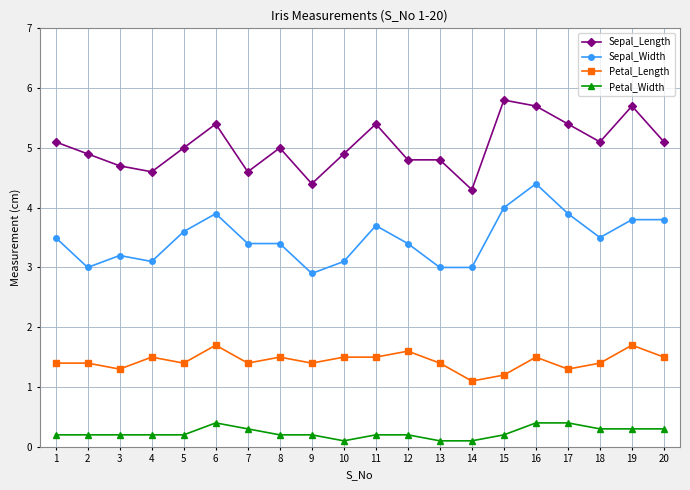

The value of Sepal_Length at 8 is 5.0. True or false?

True